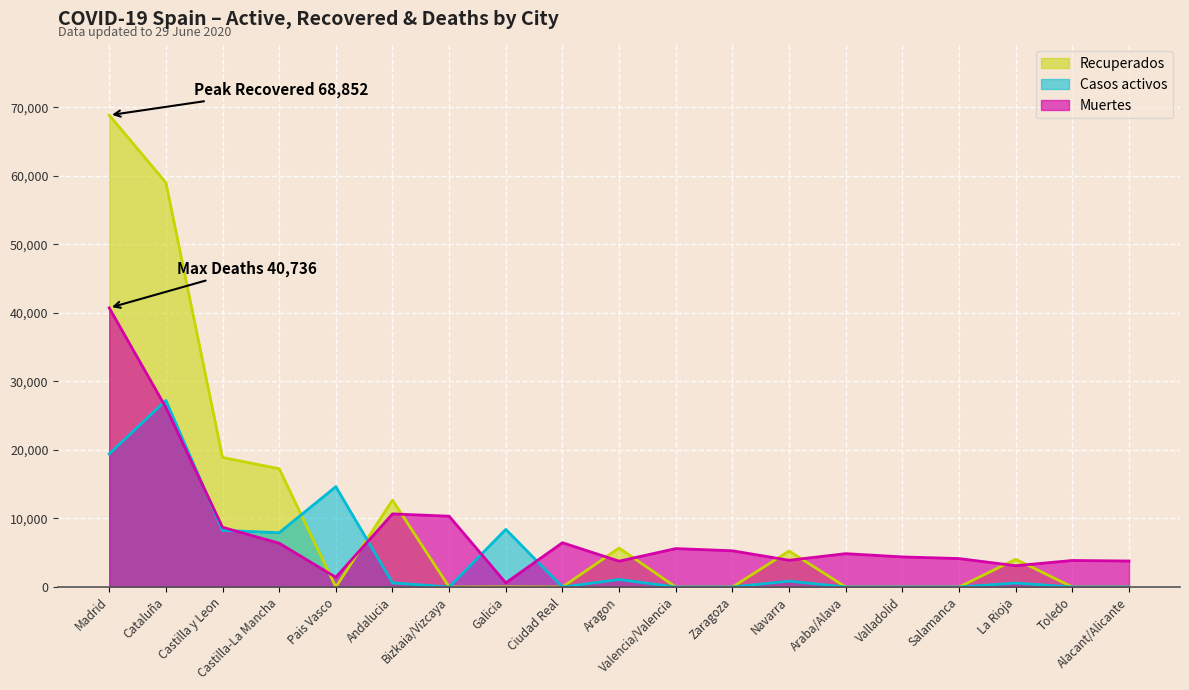

Does the chart display data point markers on the line(s)?

No